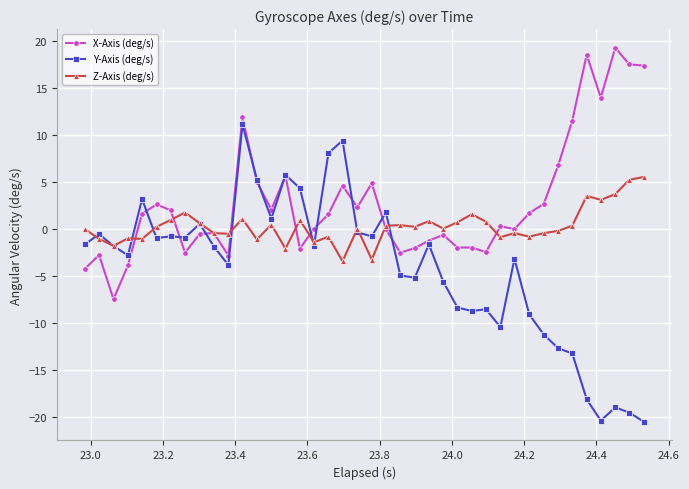

True or false: Z-Axis (deg/s) has more than 2 interior local peaks.

True